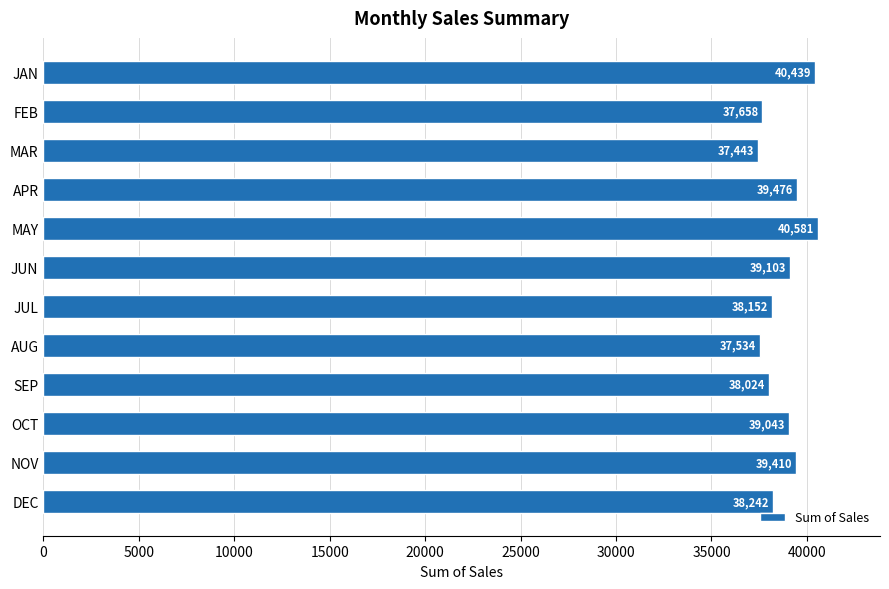

Is it true that the value at NOV is 39409.5?

True